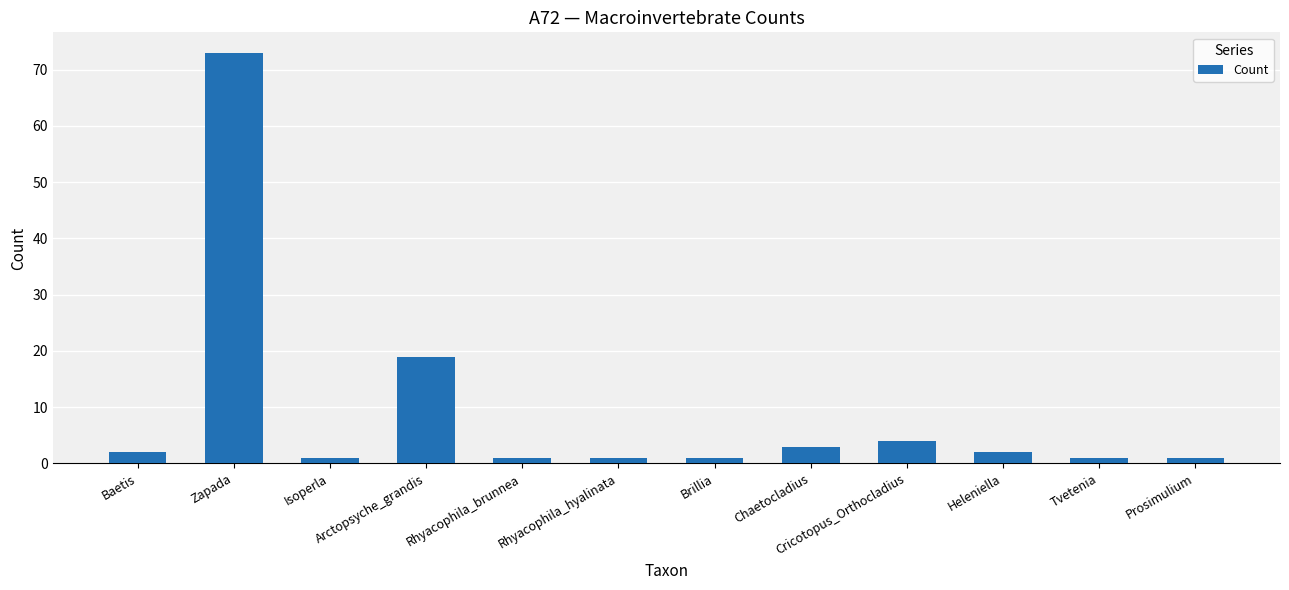

Where is the data nearest to the value 37?

Arctopsyche_grandis